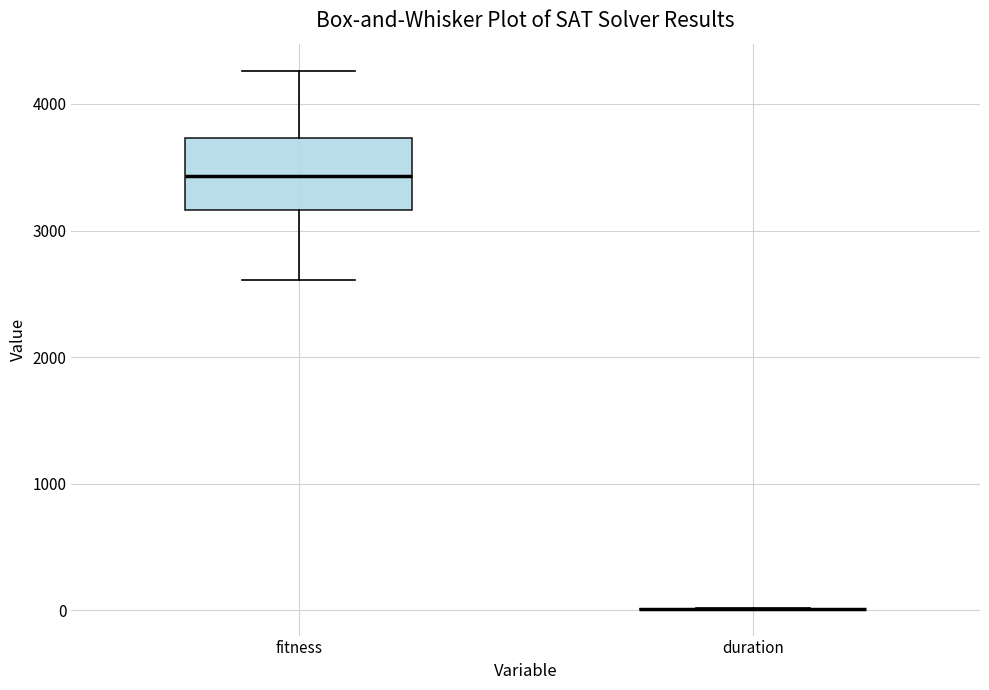

Reading left to right, transcribe this box plot: for each box, give where its median line is, the range the box spans, and where its two whiskers end, as read against the y-axis. The values are not printed on the chart, so give them approximately, as read against the axis.

fitness: median 3400, box 3200 to 3700, whiskers 2600 to 4300
duration: box collapsed to a line at 0, whiskers 0 to 0